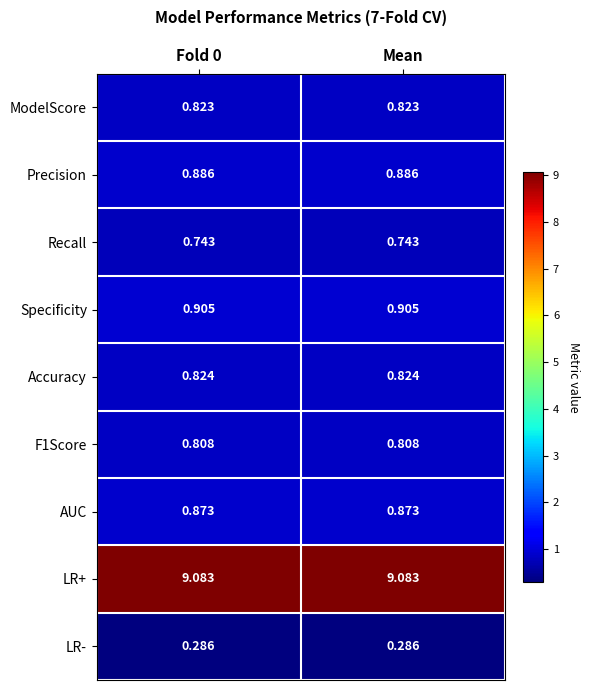

Is the value of F1Score at Fold 0 greater than the value of Precision at Fold 0?

No